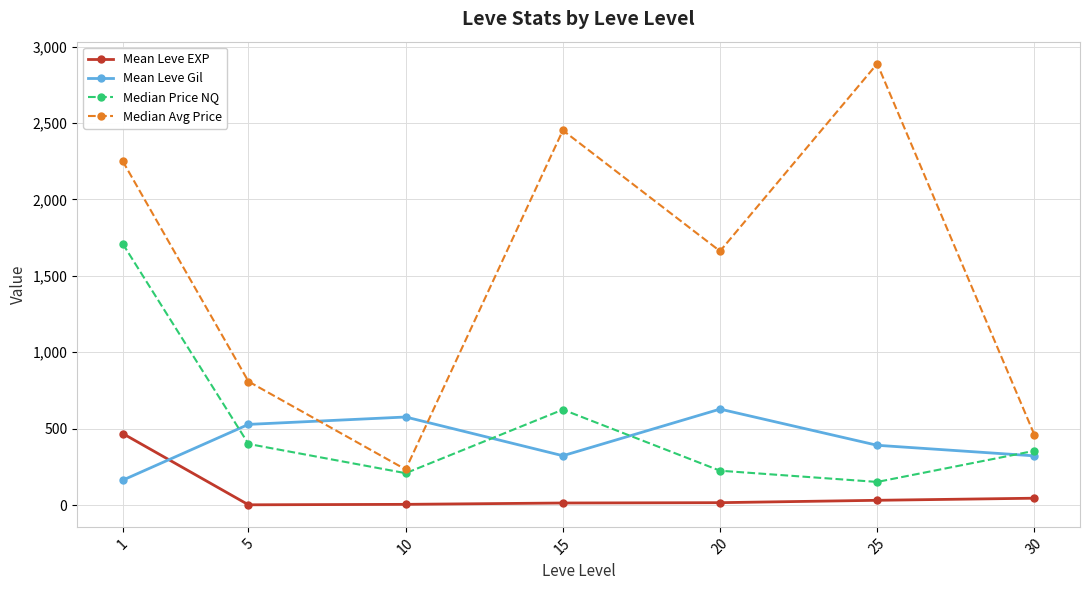

Is the value of Mean Leve EXP at 1 greater than the value of Median Price NQ at 30?

Yes